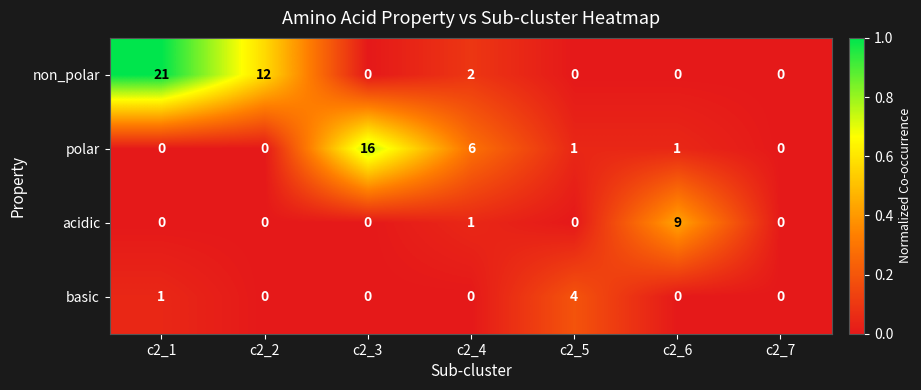

Reading right to left, transcribe all the data shown in this chart.

non_polar: 0	0	0	2	0	12	21
polar: 0	1	1	6	16	0	0
acidic: 0	9	0	1	0	0	0
basic: 0	0	4	0	0	0	1